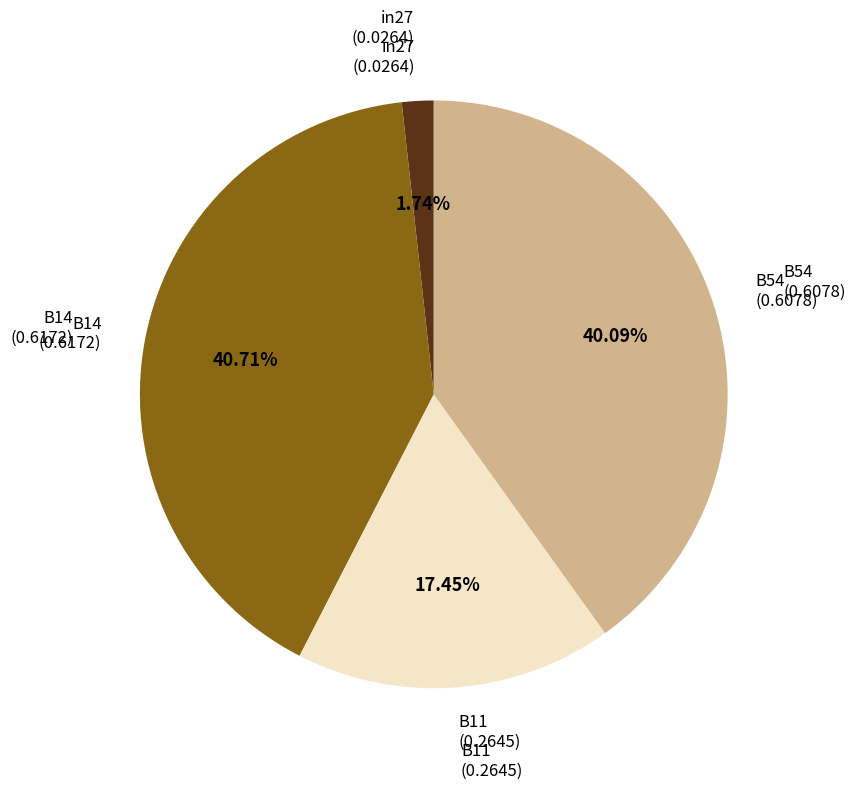

Is there a majority slice in this chart?

No